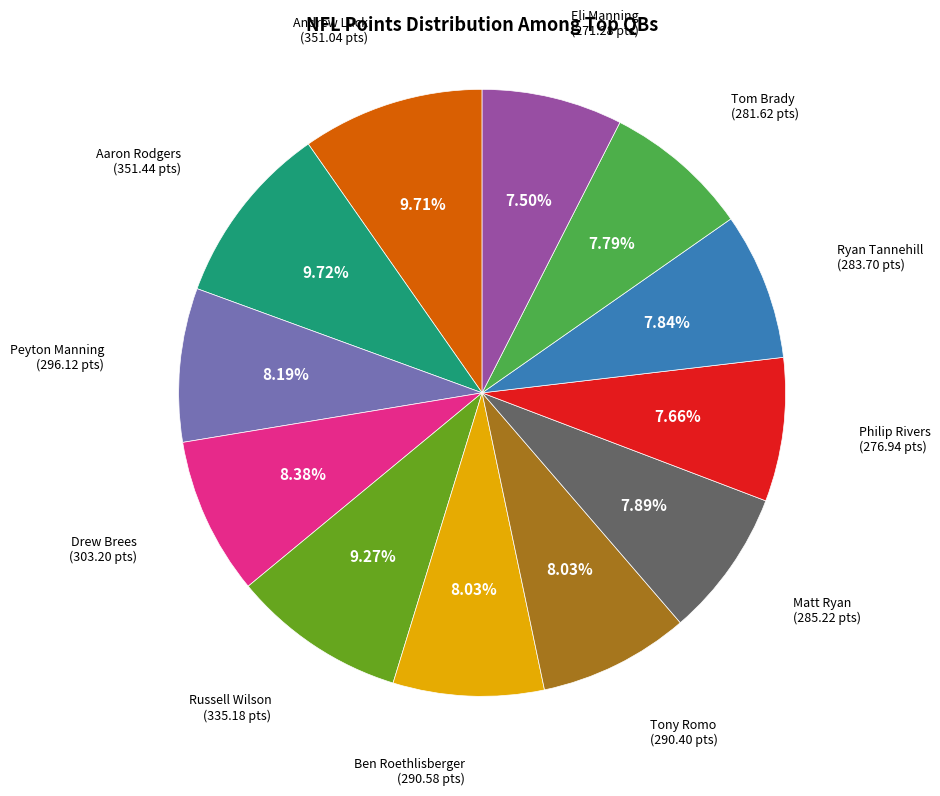

Does Aaron Rodgers represent more than half of the total?

No